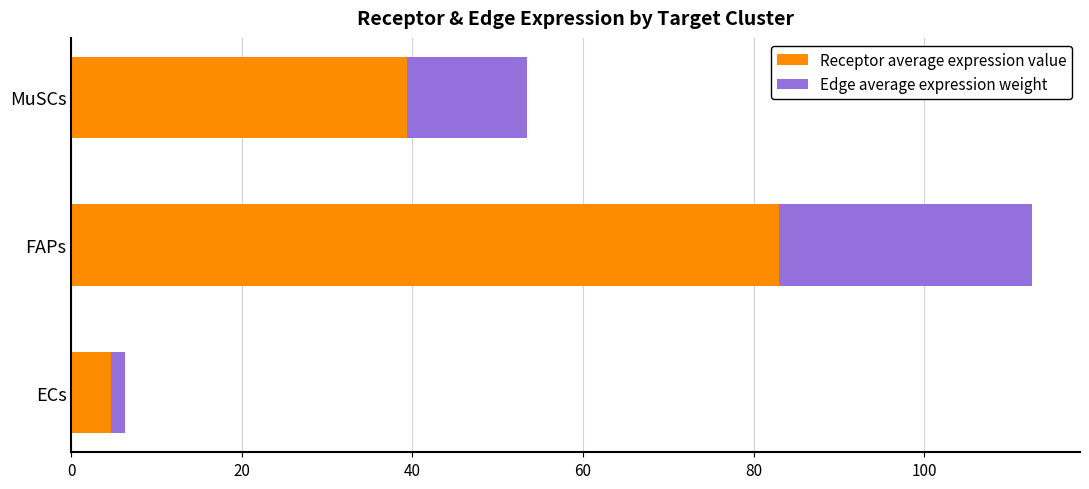

The Receptor average expression value series shows 9.5 at MuSCs. True or false?

False